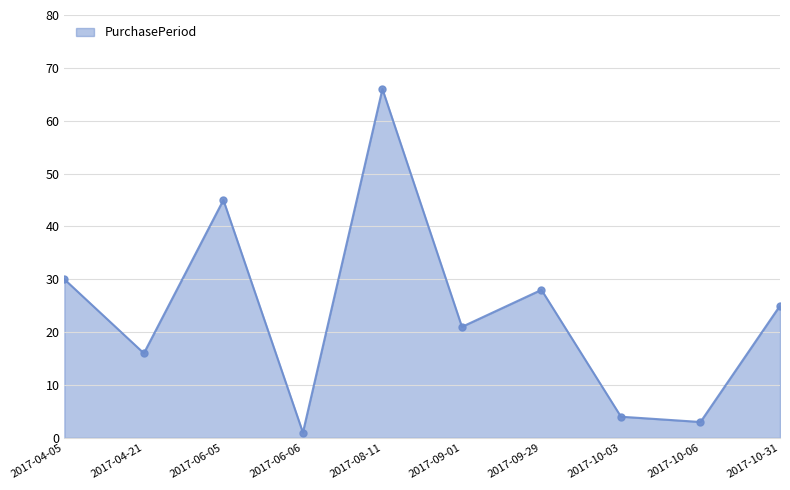

How many points are higher than both their immediate neighbors (excluding endpoints)?

3